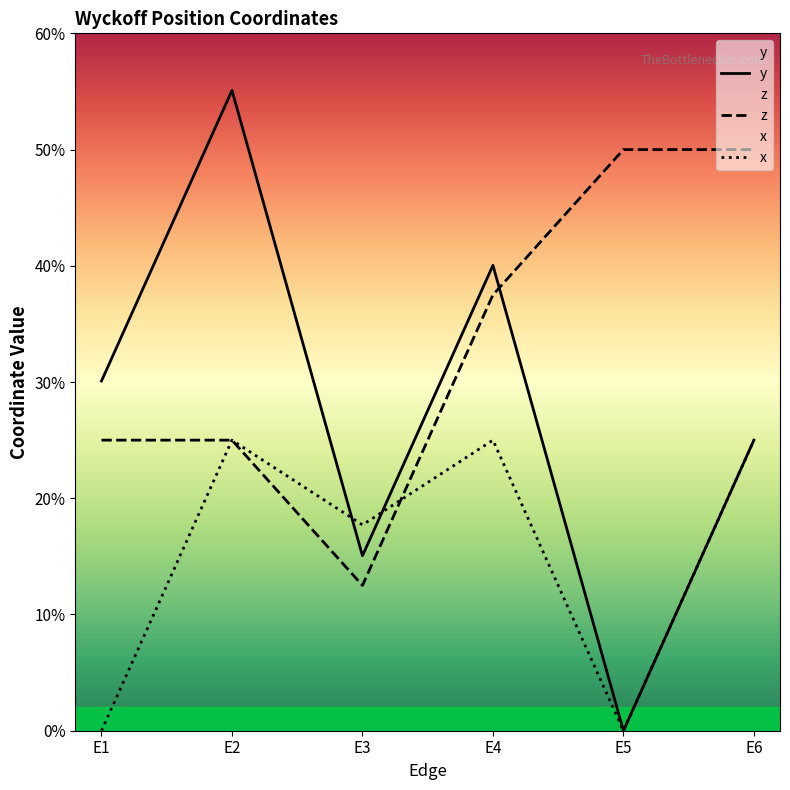

Where is y nearest to the value 0?

E5